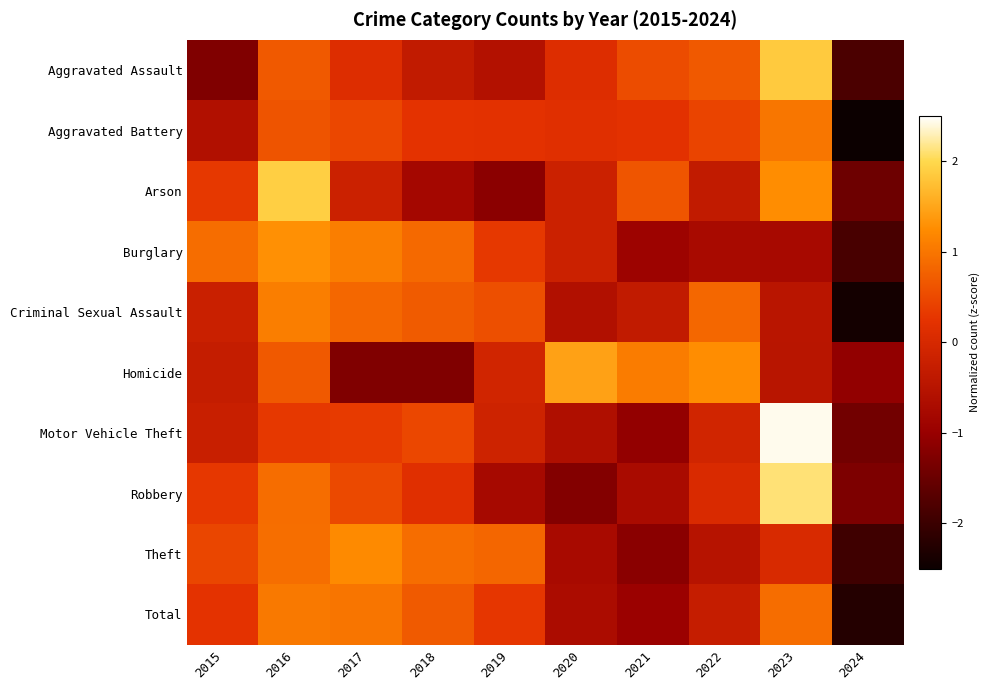

At which category is the sum across all series the highest?

2016